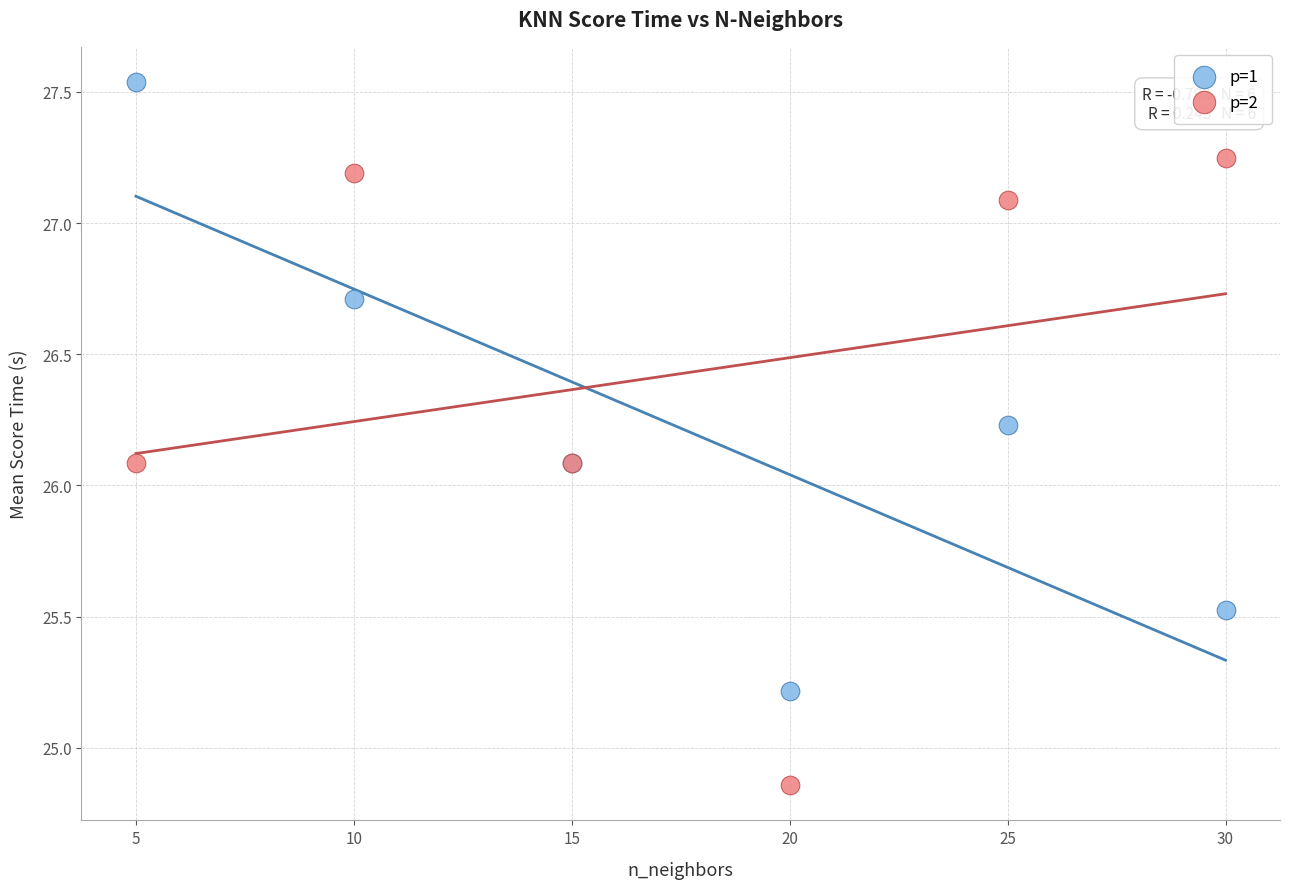

Which series reaches the minimum Y coordinate?

p=2